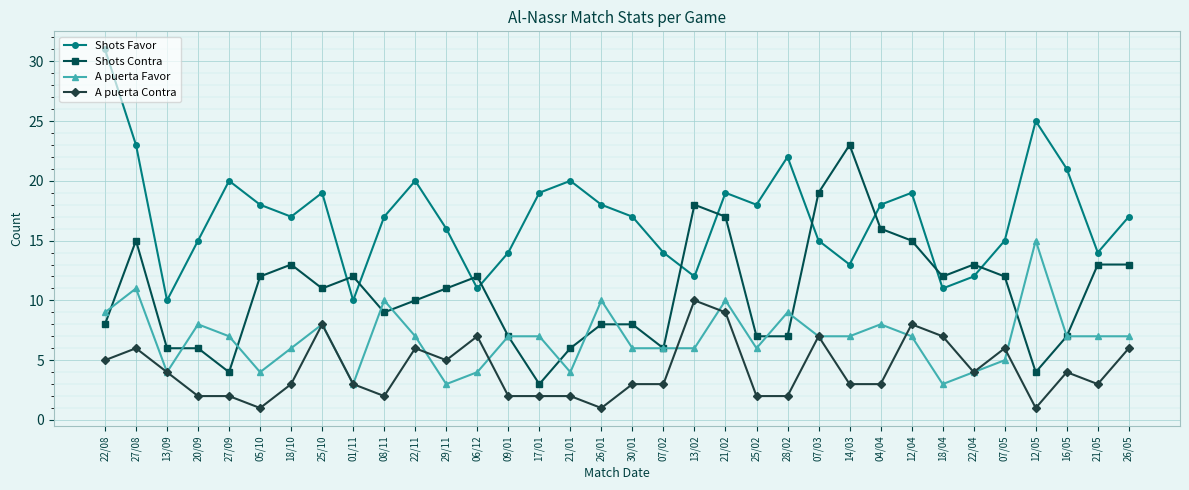

Which series ends up on top after the final intersection of A puerta Favor and A puerta Contra?

A puerta Favor